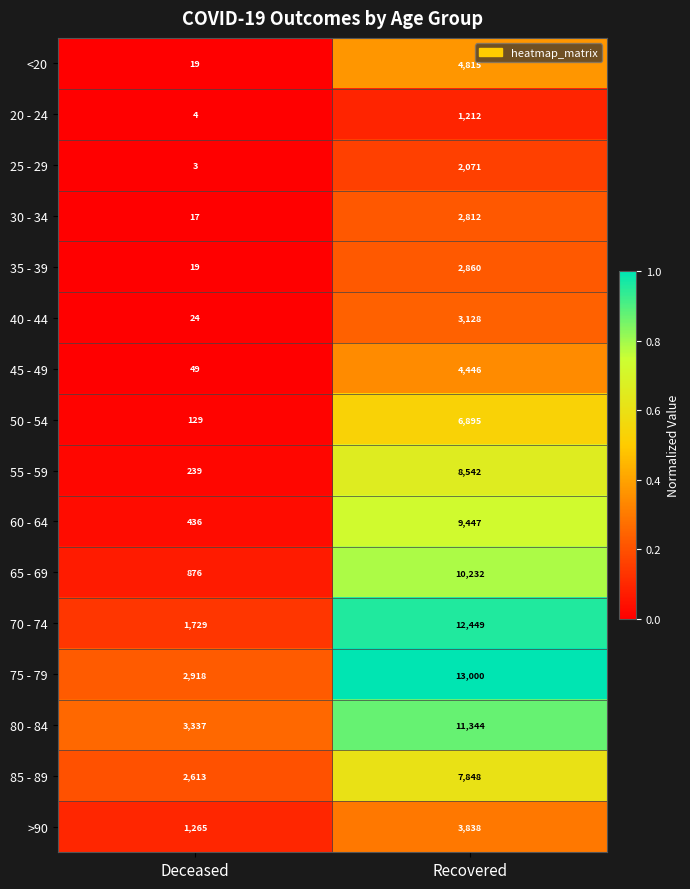

What is the approximate value of 45 - 49 at Recovered, to the nearest 100?

4400